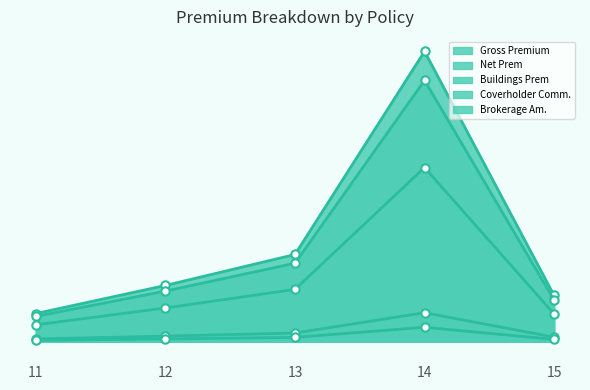

At which category is the sum across all series the highest?

14